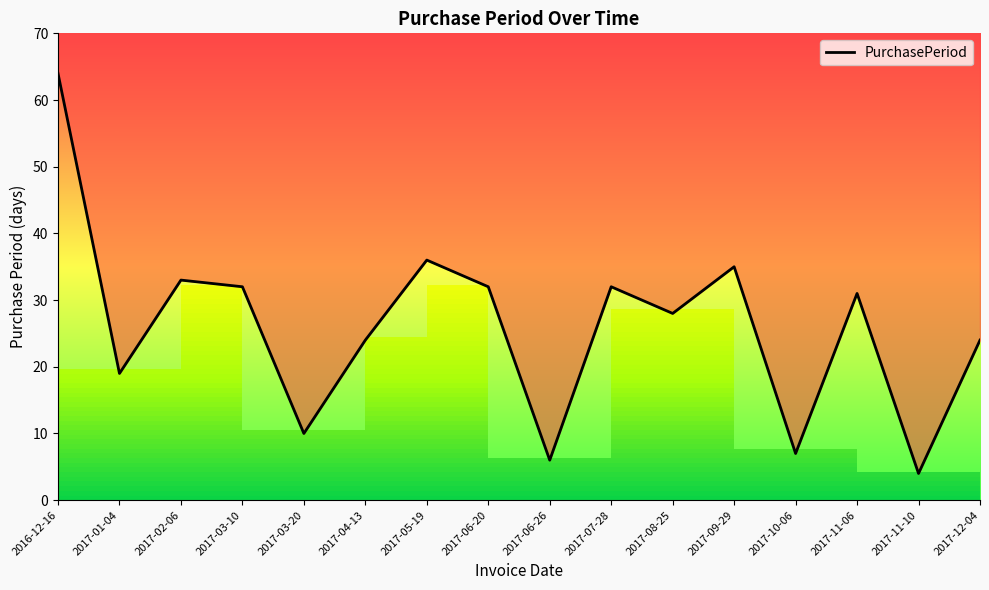

List the labels in order of value, largest first.

2016-12-16, 2017-05-19, 2017-09-29, 2017-02-06, 2017-03-10, 2017-06-20, 2017-07-28, 2017-11-06, 2017-08-25, 2017-04-13, 2017-12-04, 2017-01-04, 2017-03-20, 2017-10-06, 2017-06-26, 2017-11-10